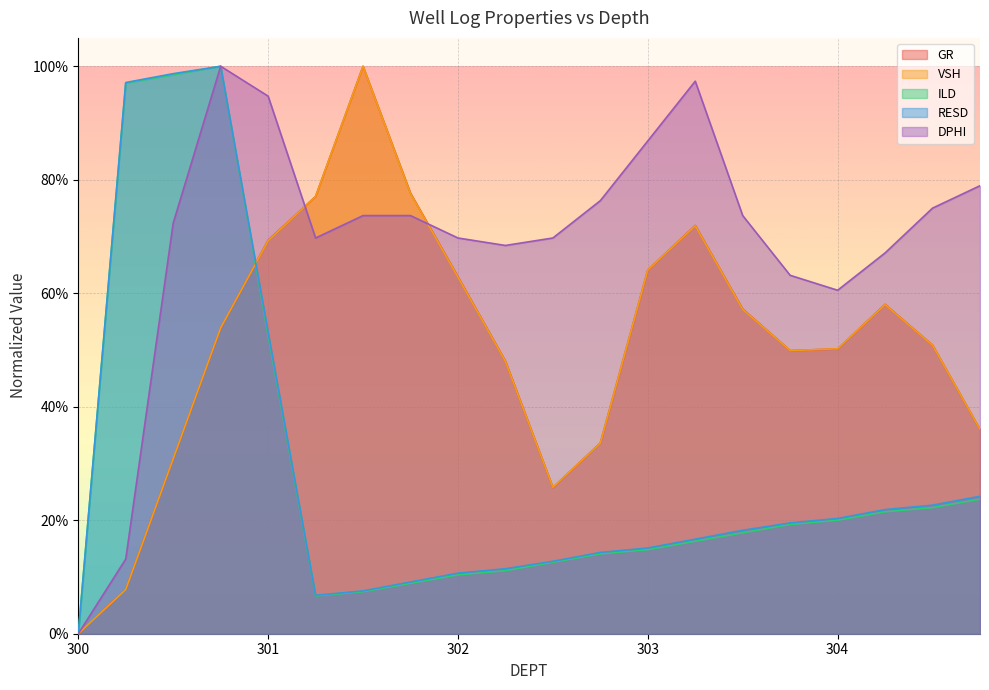

What is the difference between the second highest and minimum values in the ILD series?

1.0